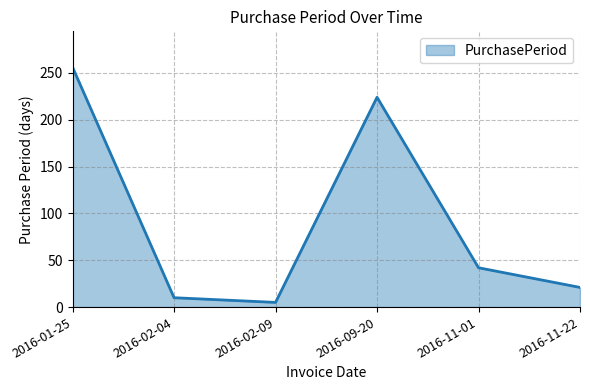

Reading left to right, list all the values displayed in this chart.

2016-01-25=256	2016-02-04=10	2016-02-09=5	2016-09-20=224	2016-11-01=42	2016-11-22=21